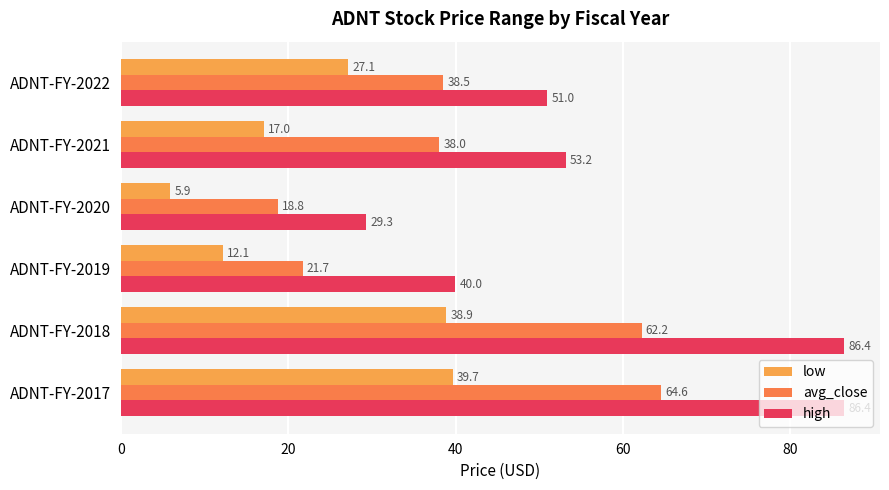

What is the average value of the low series?

23.5